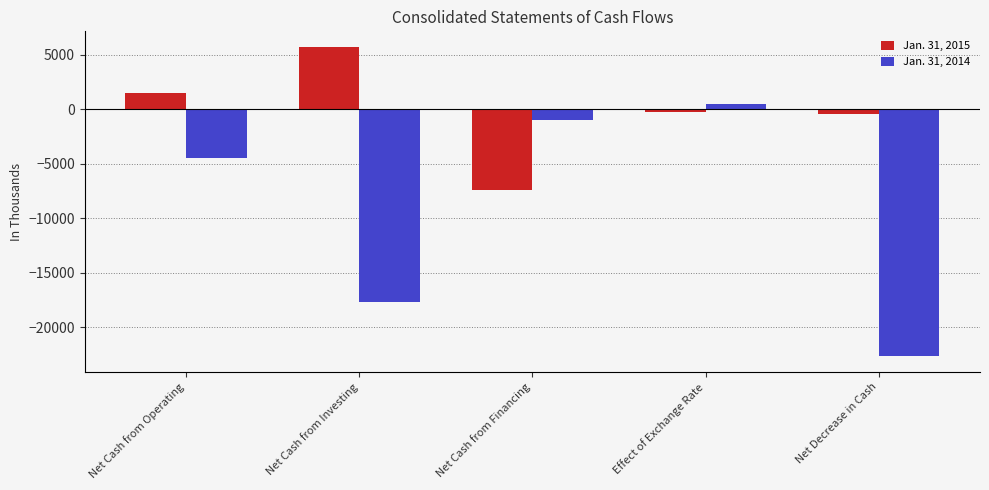

How many positive values does the Jan. 31, 2015 series have?

2